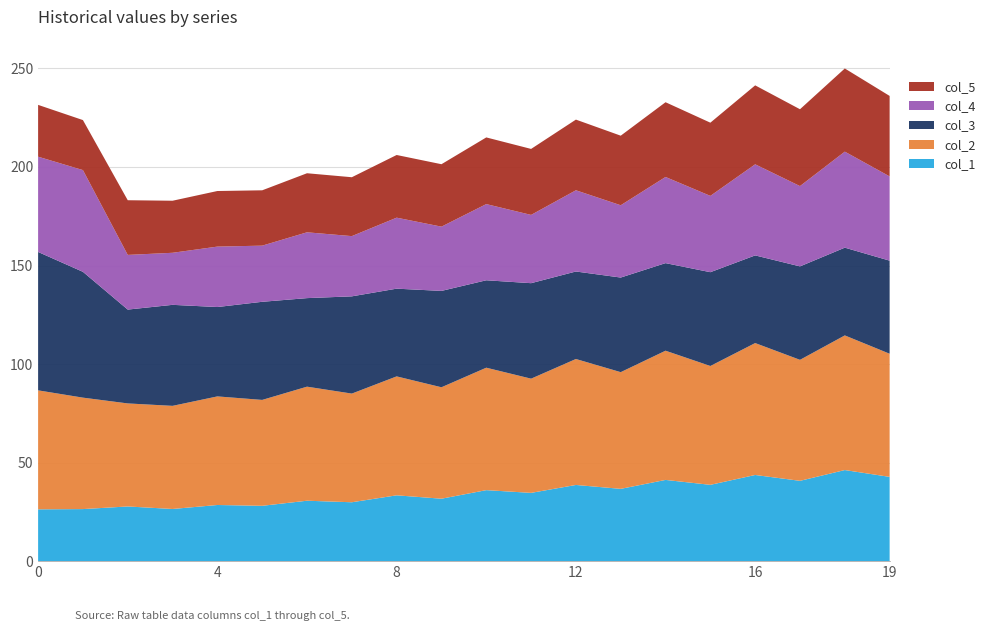

What is the highest value of the col_1 series?

46.2